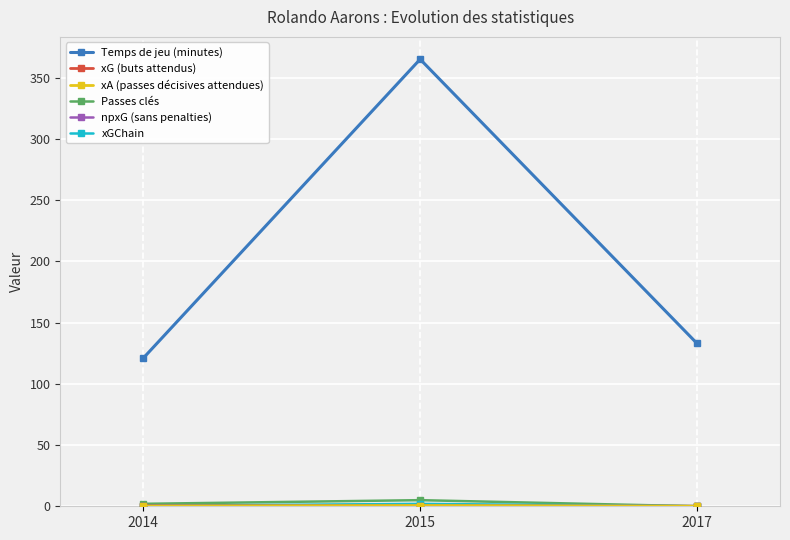

At which category does the chart reach its peak across all series?

2015